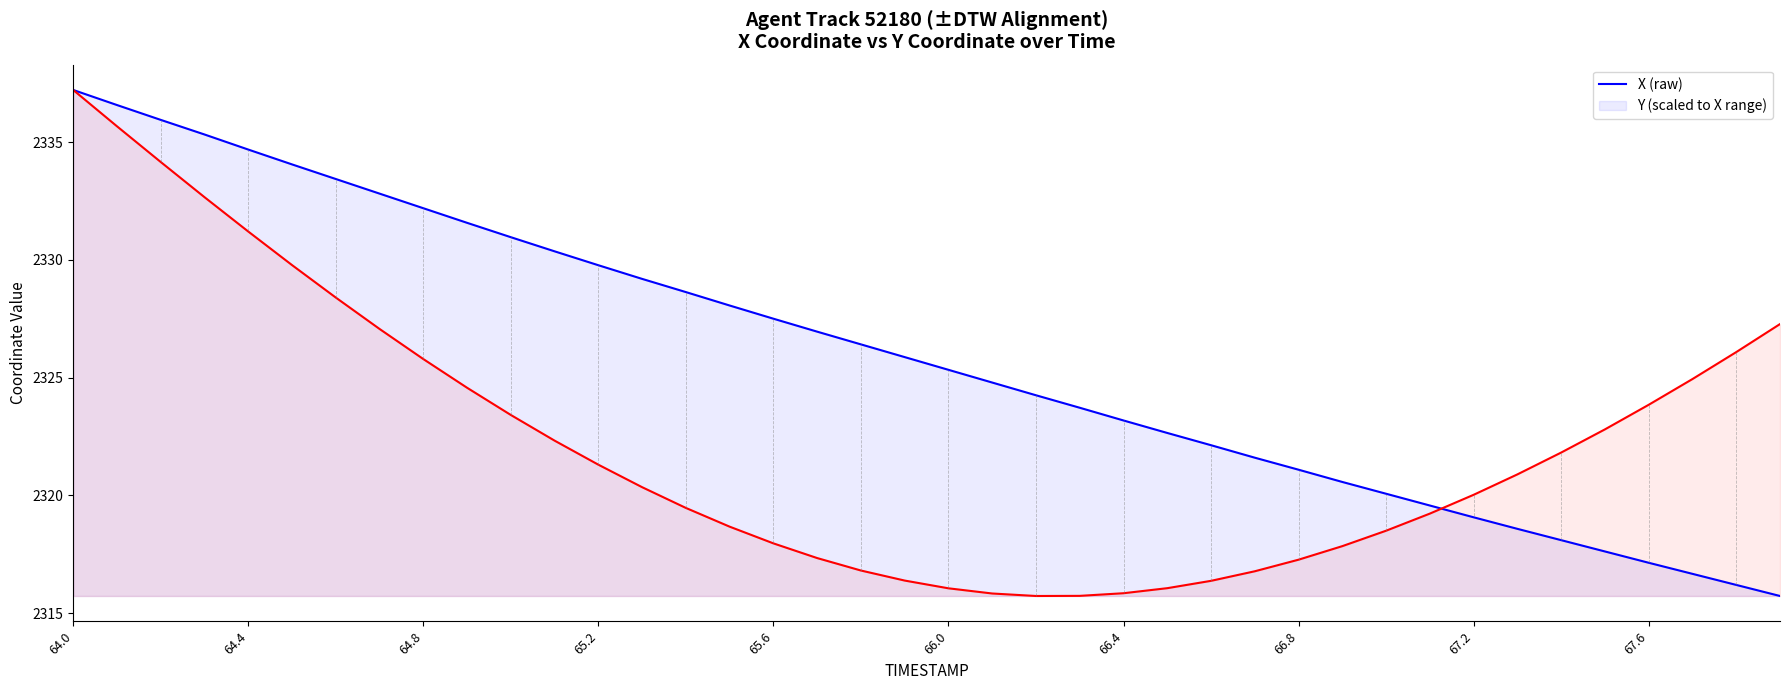

Count the number of data series in this chart.

2